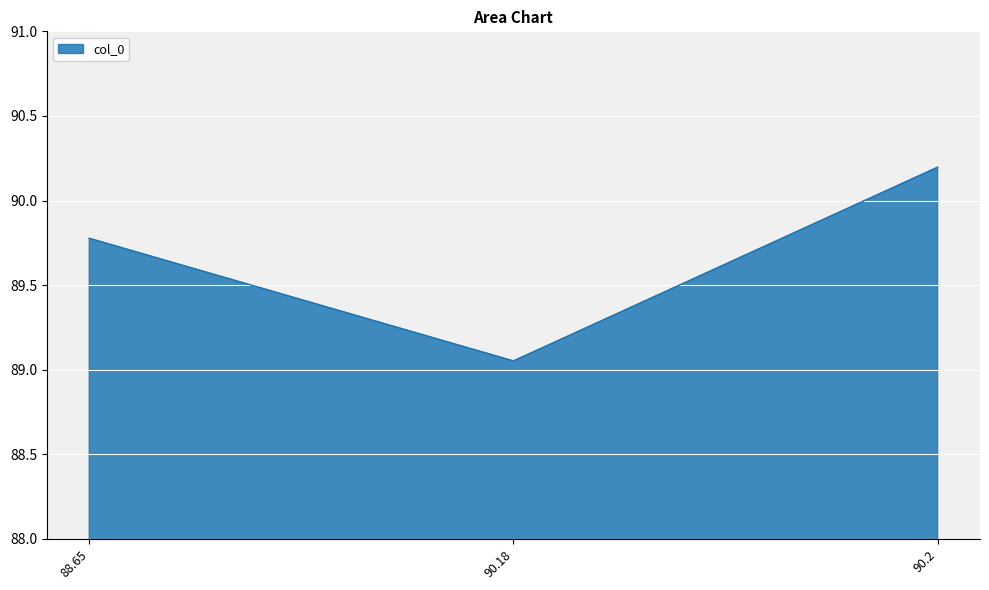

The chart shows a value of 90.2 at 90.2. True or false?

True